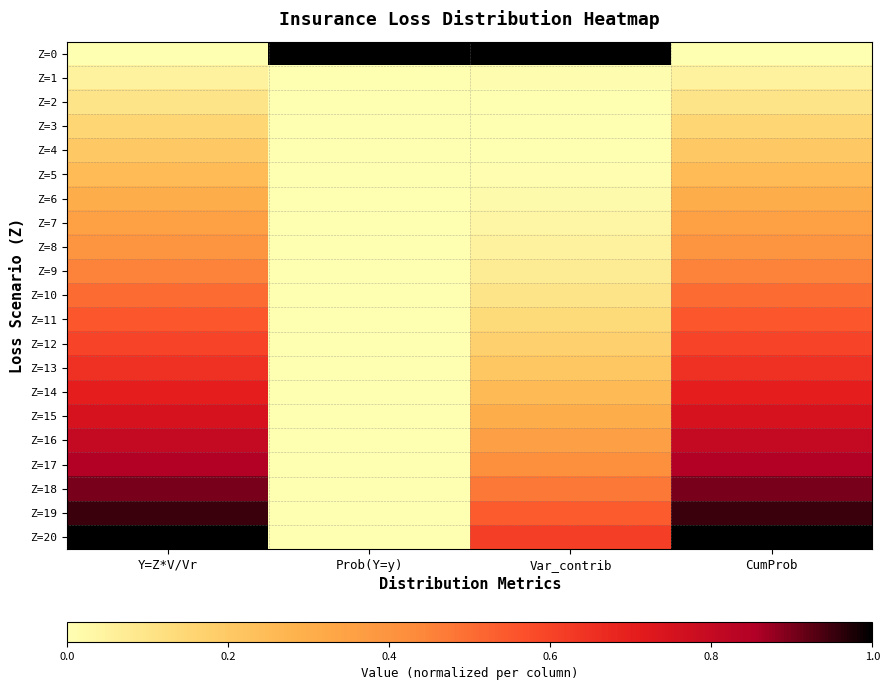

What is the total value across all series at Y=Z*V/Vr?

10.5